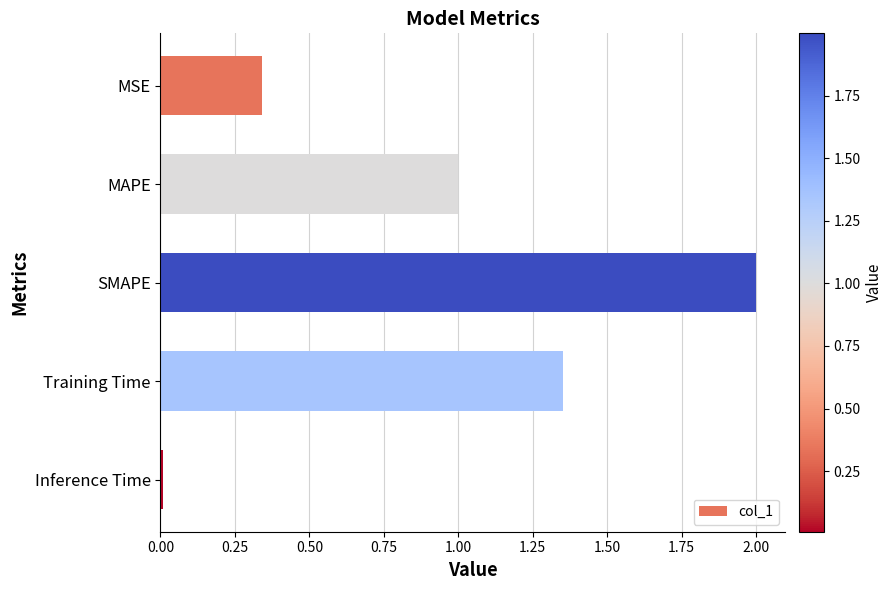

What is the sum of the values at Training Time and SMAPE?

3.4